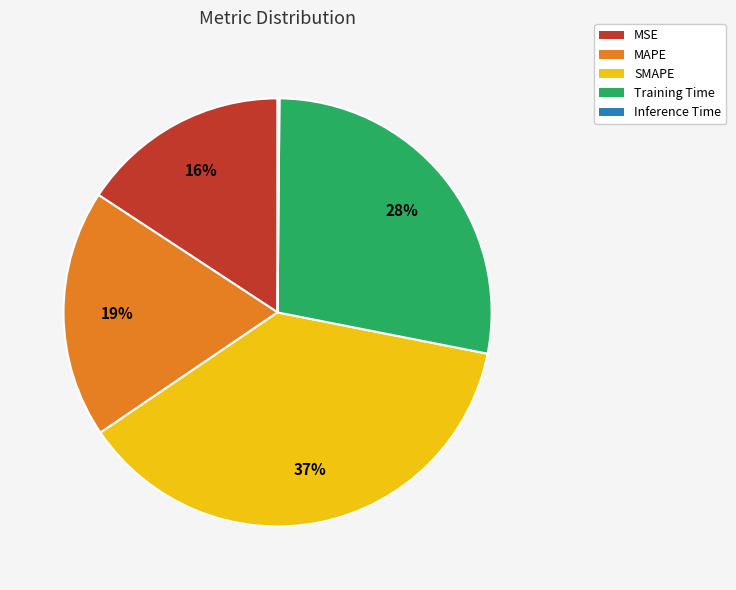

Combined, do SMAPE and MAPE account for over 50%?

Yes